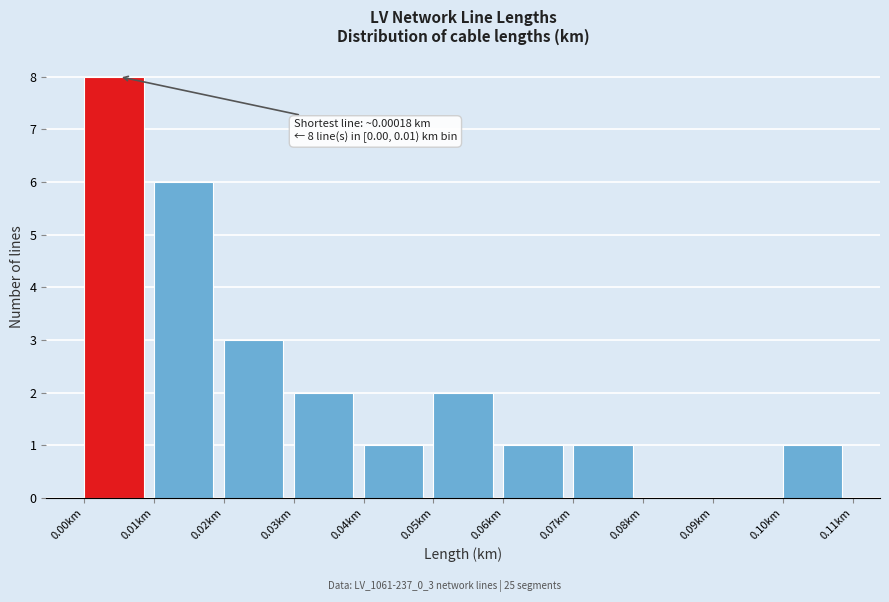

Over which range of the x-axis is the bar tallest?

0.00 to 0.01